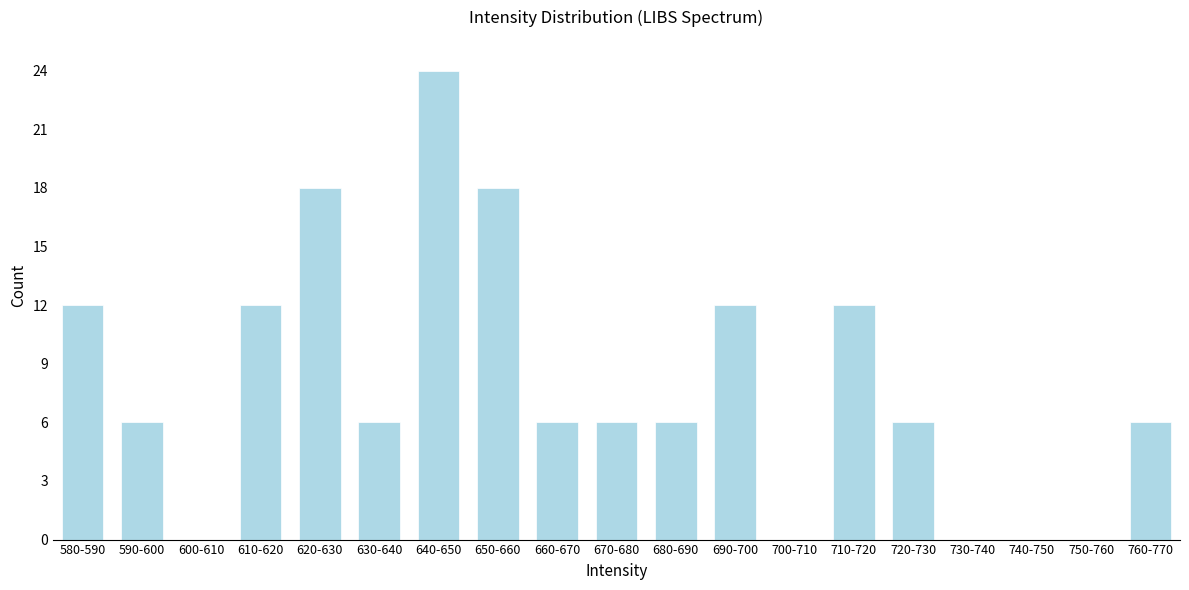

Reading right to left, what are all the values shown in this chart?

760-770=6	750-760=0	740-750=0	730-740=0	720-730=6	710-720=12	700-710=0	690-700=12	680-690=6	670-680=6	660-670=6	650-660=18	640-650=24	630-640=6	620-630=18	610-620=12	600-610=0	590-600=6	580-590=12